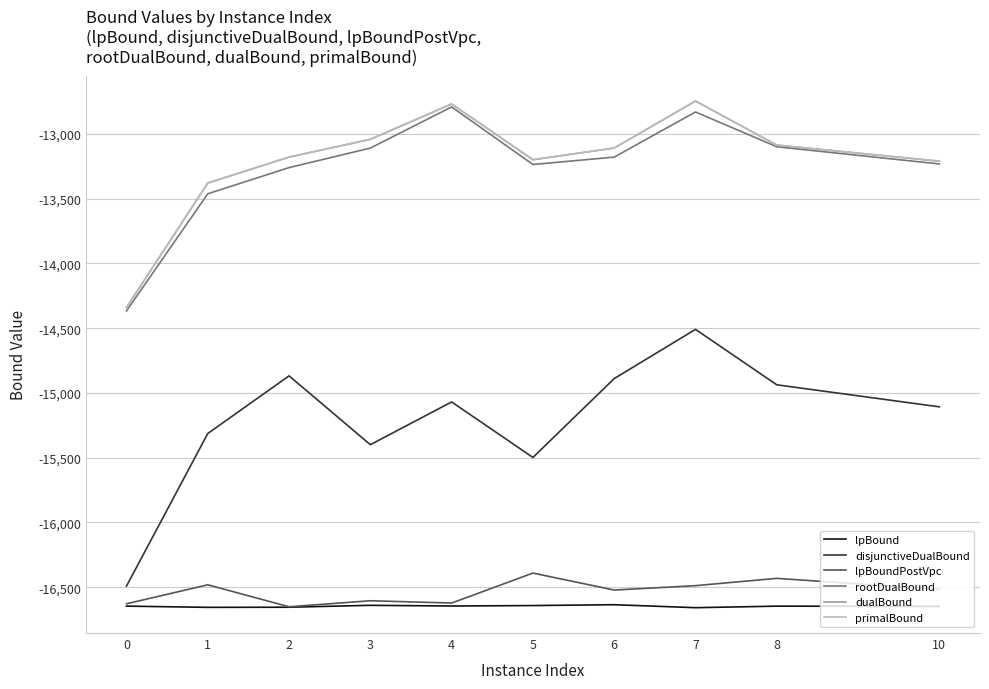

What is the difference between the second highest and minimum values in the rootDualBound series?

1536.4